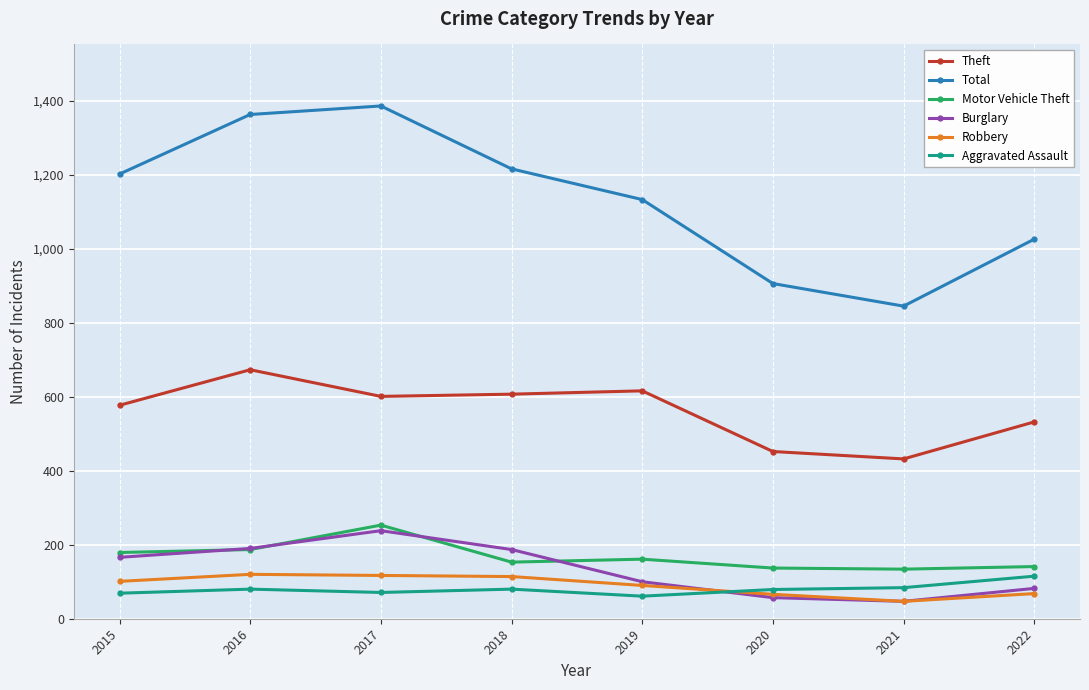

Does the chart display data point markers on the line(s)?

Yes